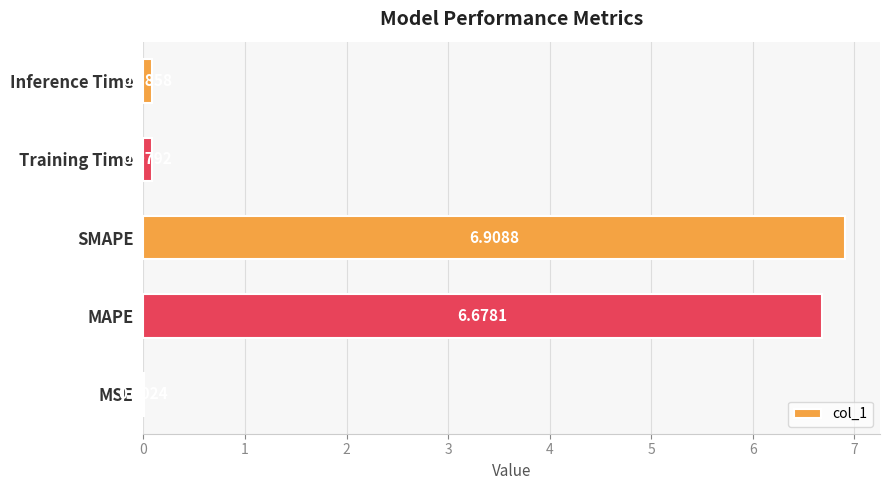

At which category does the chart reach its peak across all series?

SMAPE